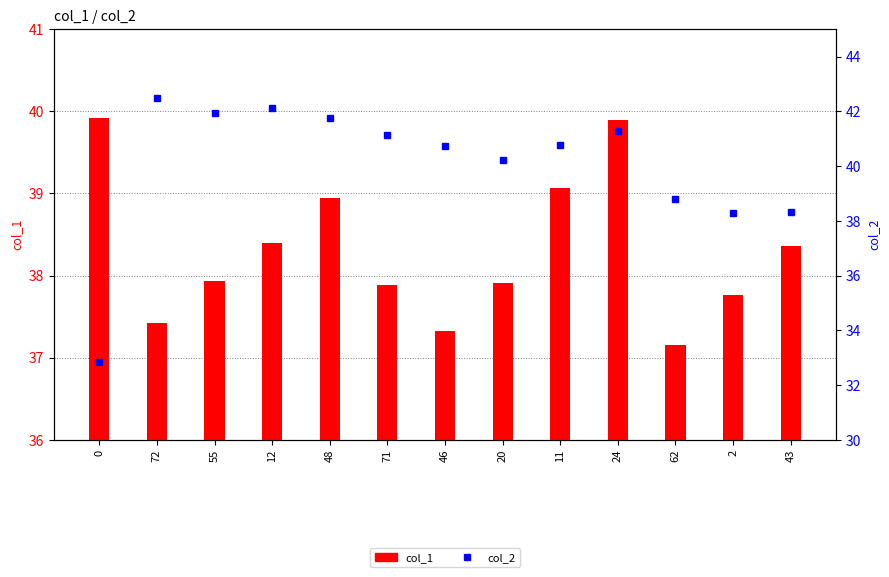

What is the minimum value shown in the chart?

32.9